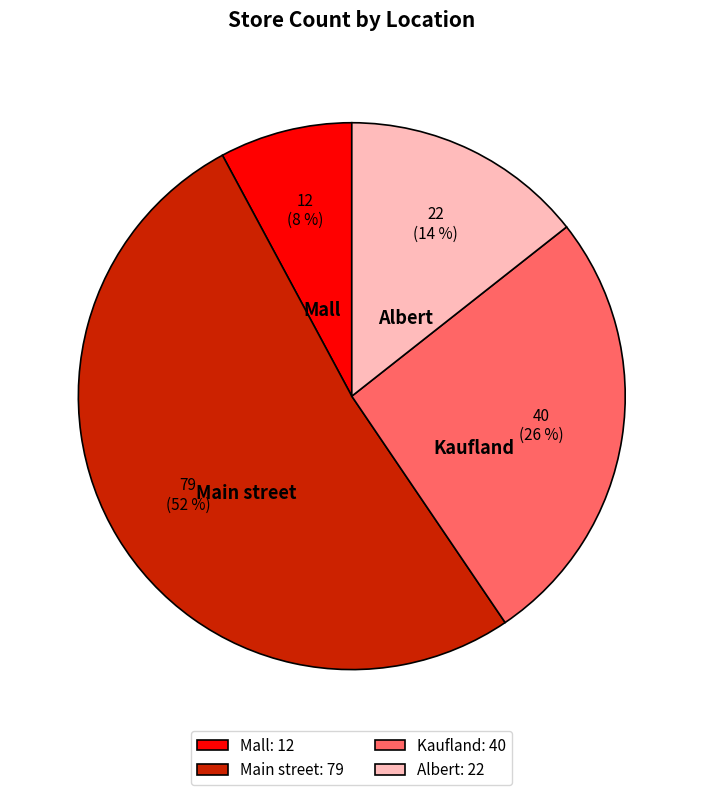

True or false: Albert accounts for 2% of the total.

False